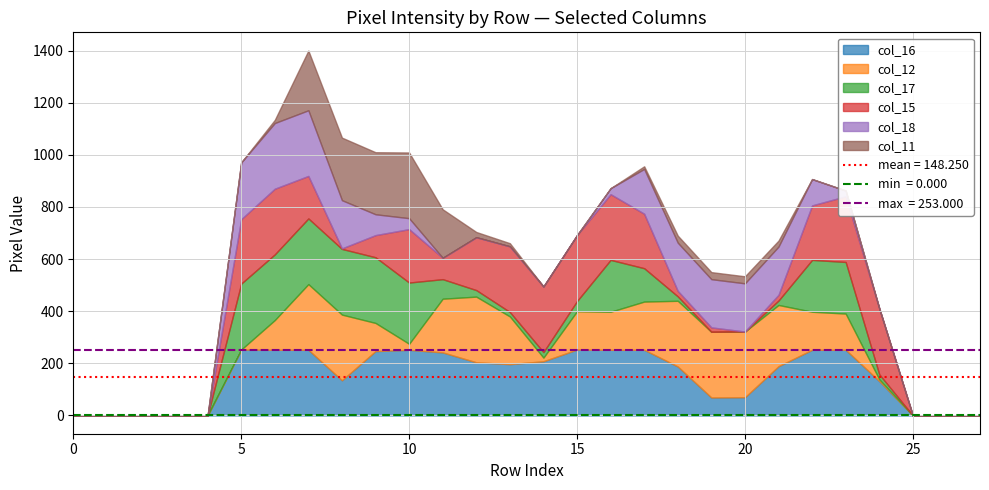

Which category has the highest value in the col_11 series?

10